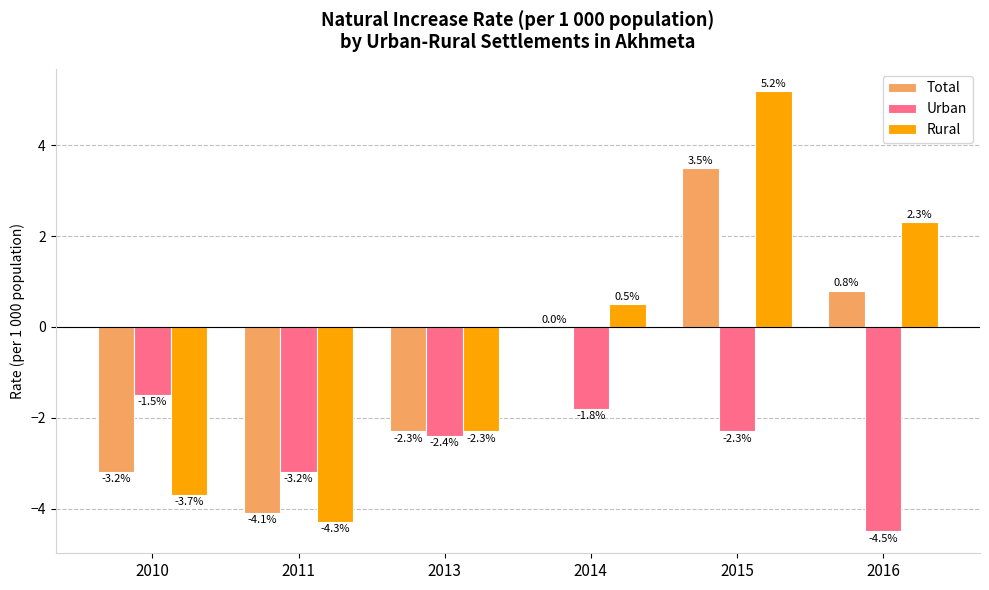

True or false: Total has a value of -2.3 at 2013.

True